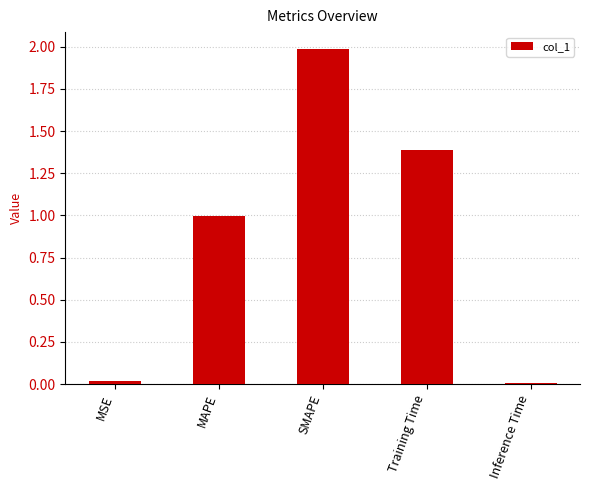

What is the difference between the maximum and minimum values?

2.0